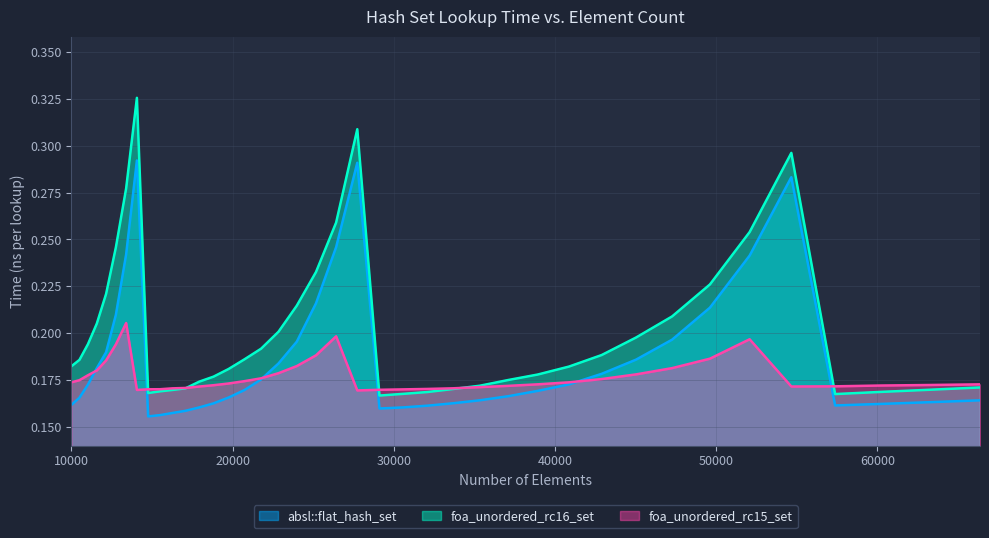

Which series has the widest spread of values?

foa_unordered_rc16_set